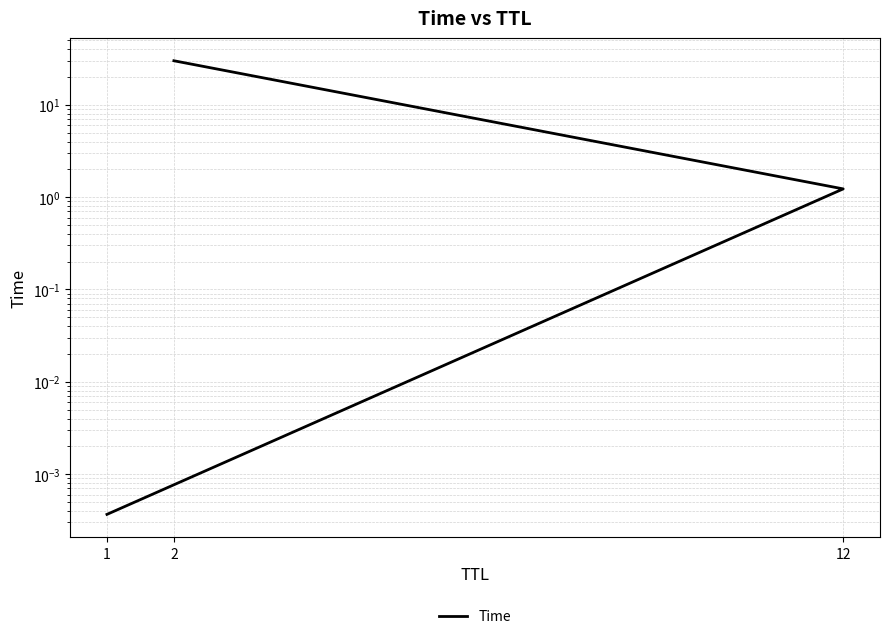

What is the sum of all values?

31.2